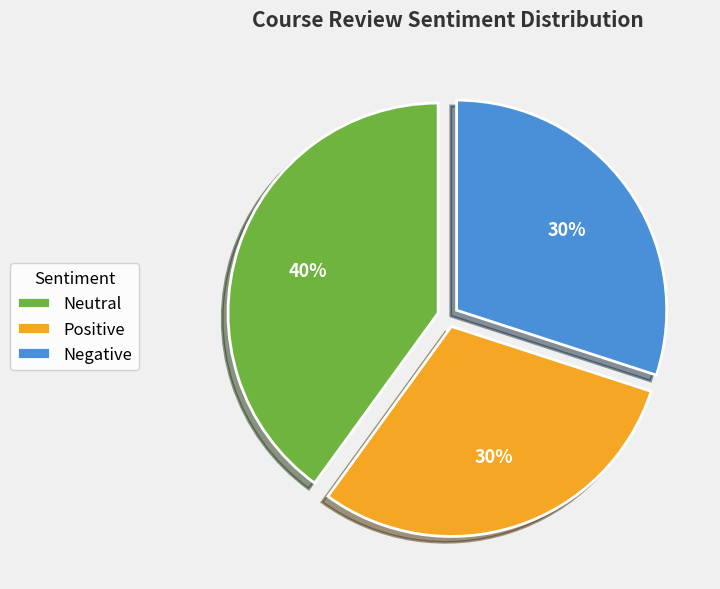

To the nearest percent, what is the average slice percentage?

33%